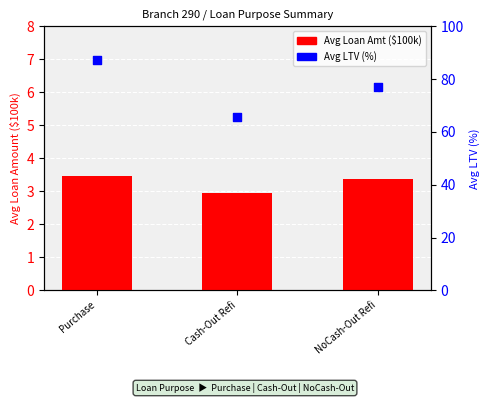

What are all the series names shown in the legend?

Avg Loan Amt ($100k), Avg LTV (%)